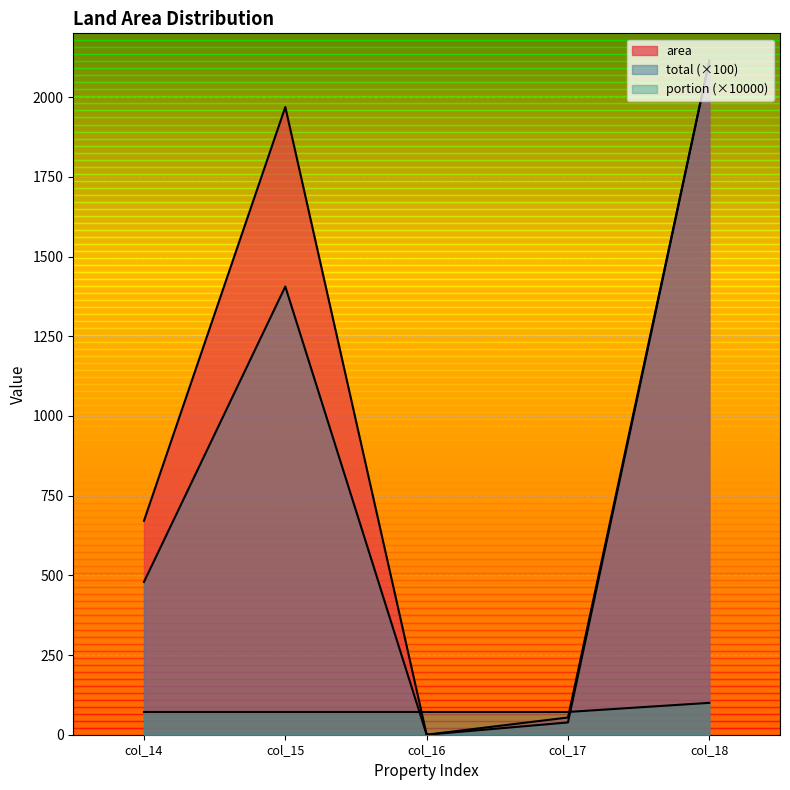

What is the maximum value for portion?

100.0